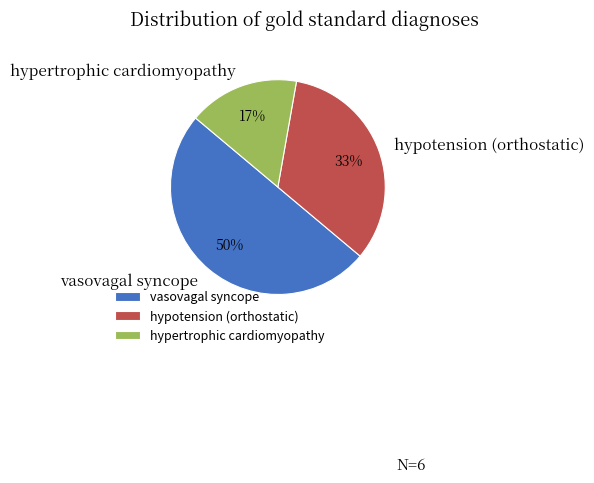

Count the number of slices in the pie.

3